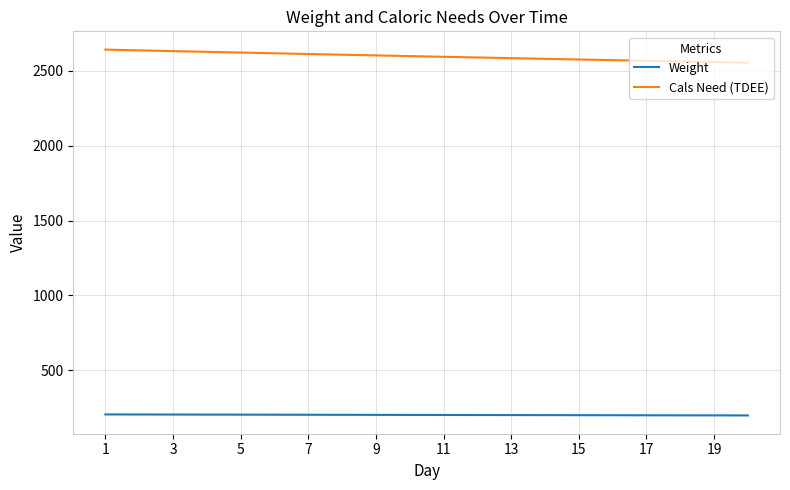

Which series has the largest total across all categories?

Cals Need (TDEE)